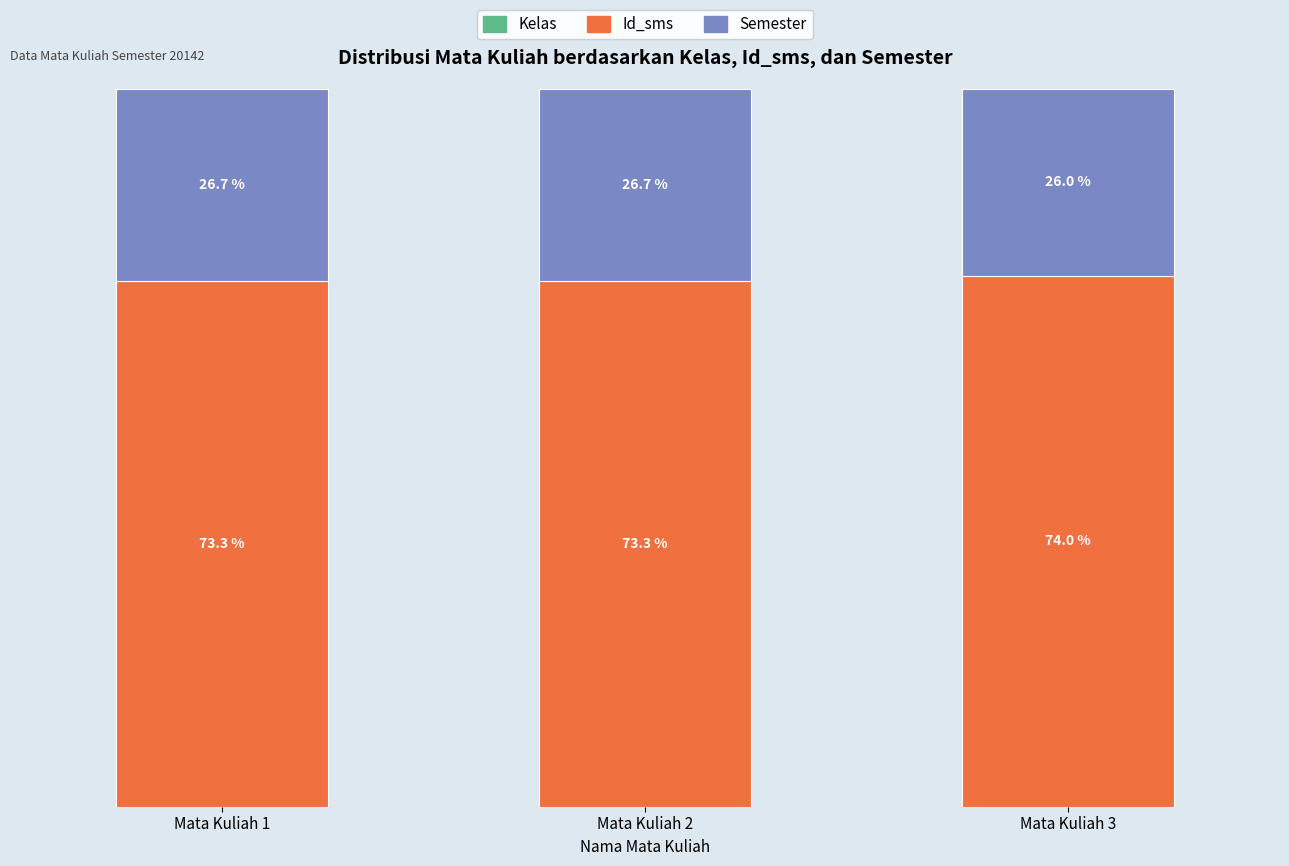

Are the bars horizontal?

No